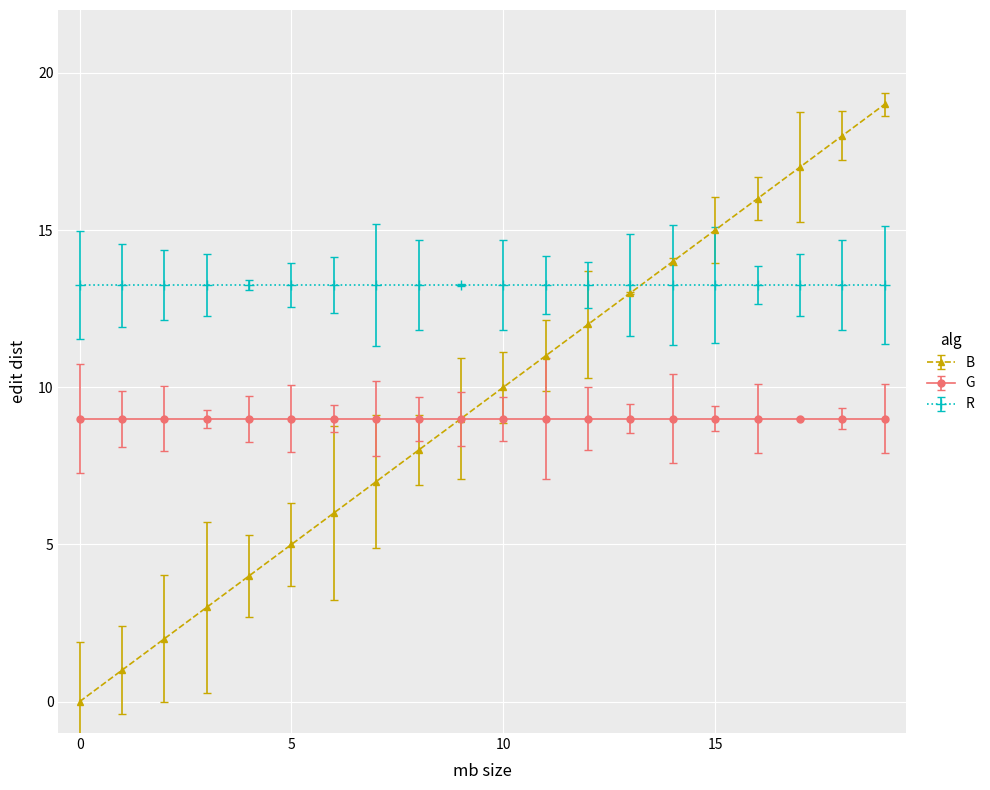

List the series in order of their peak value, lowest first.

G, R, B